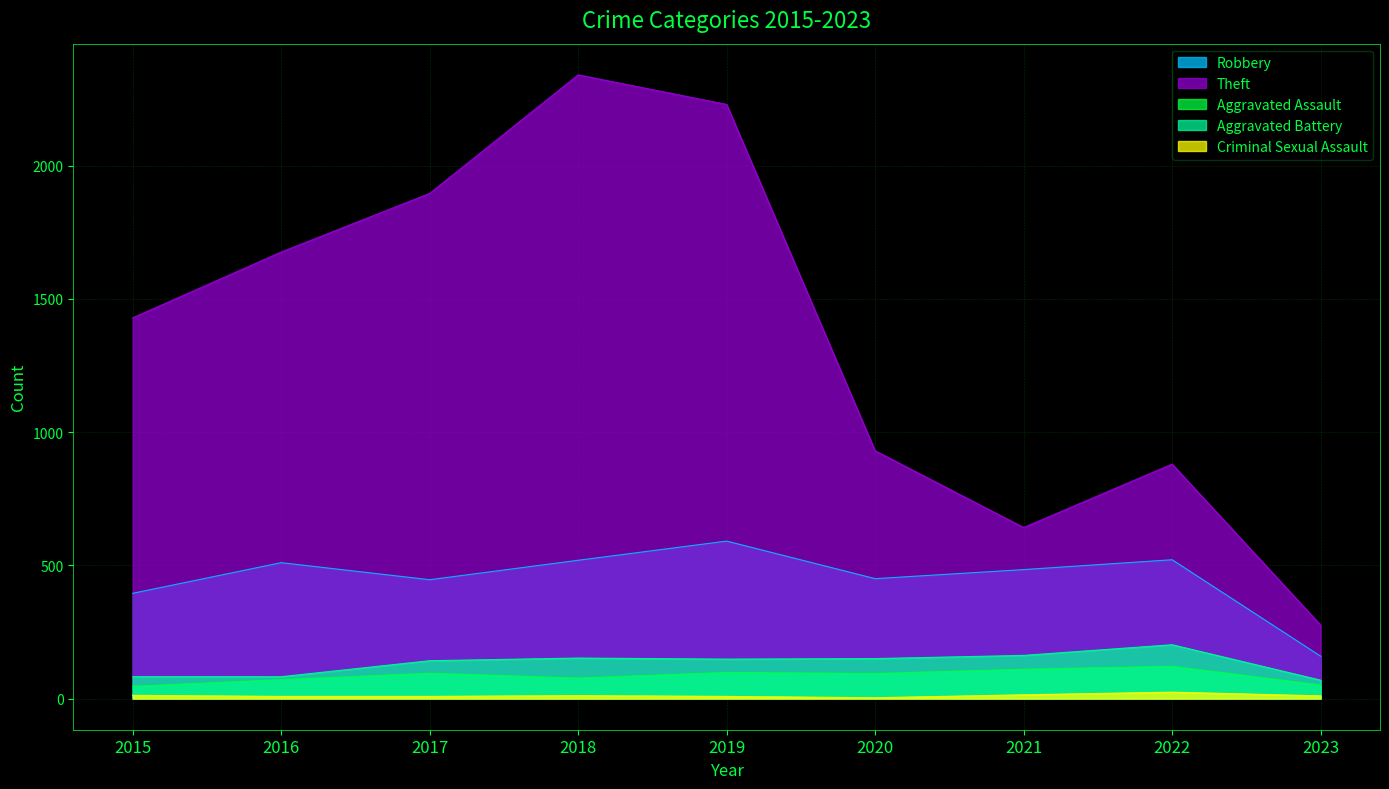

What are all the series names shown in the legend?

Robbery, Theft, Aggravated Assault, Aggravated Battery, Criminal Sexual Assault